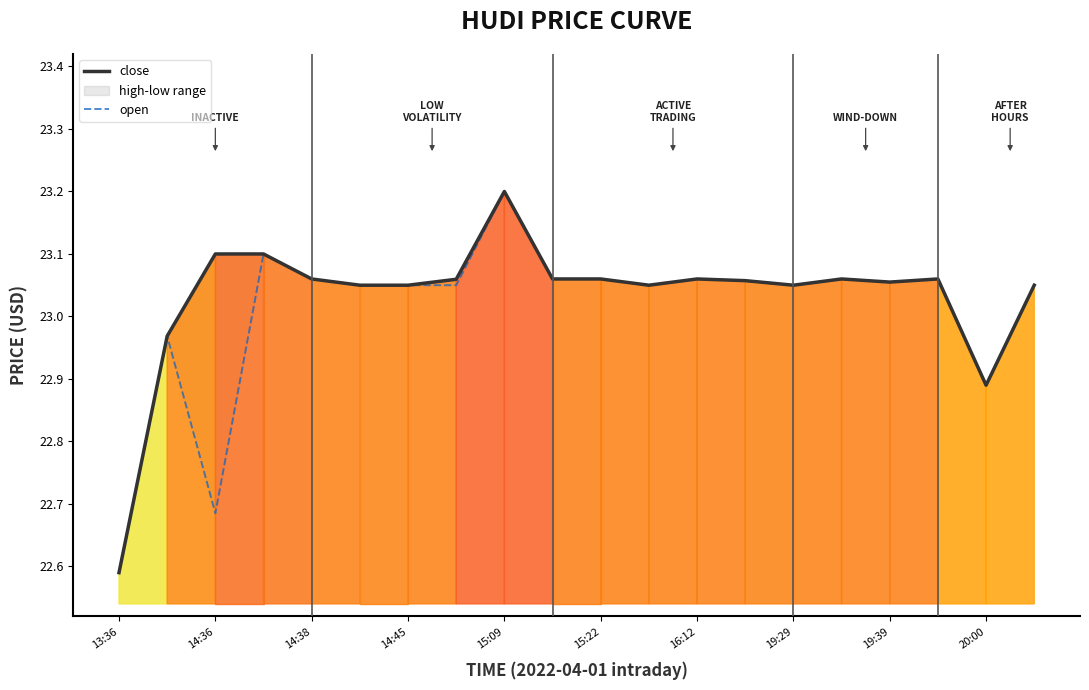

Which series changed the most between 19:29 and 17?

open